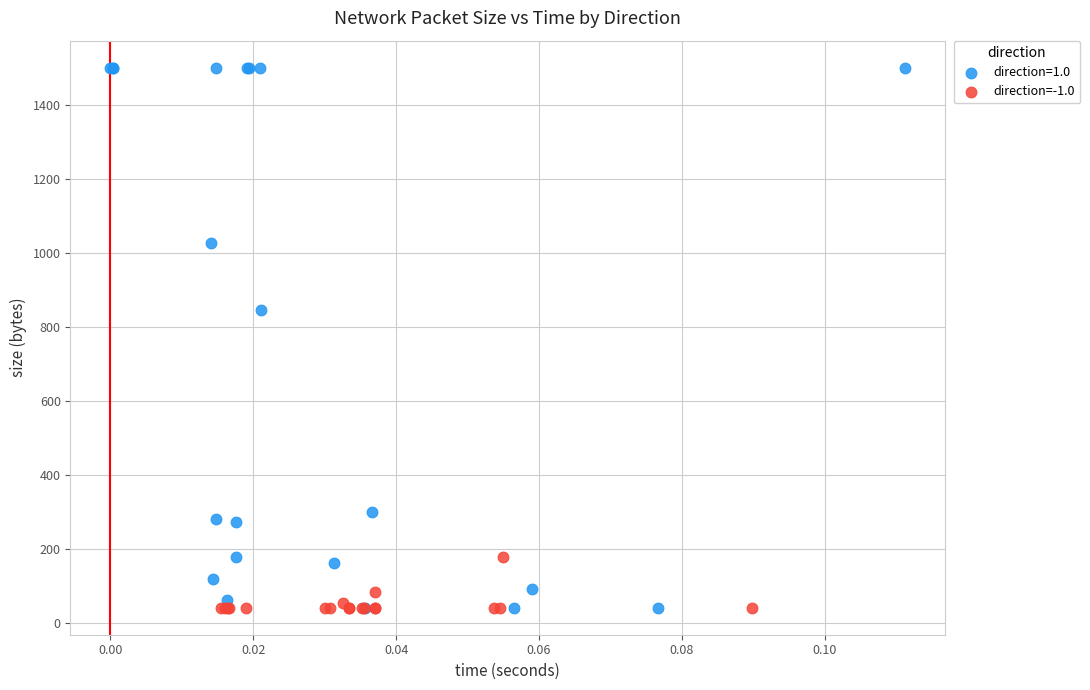

Which series contains the highest Y value?

direction=1.0